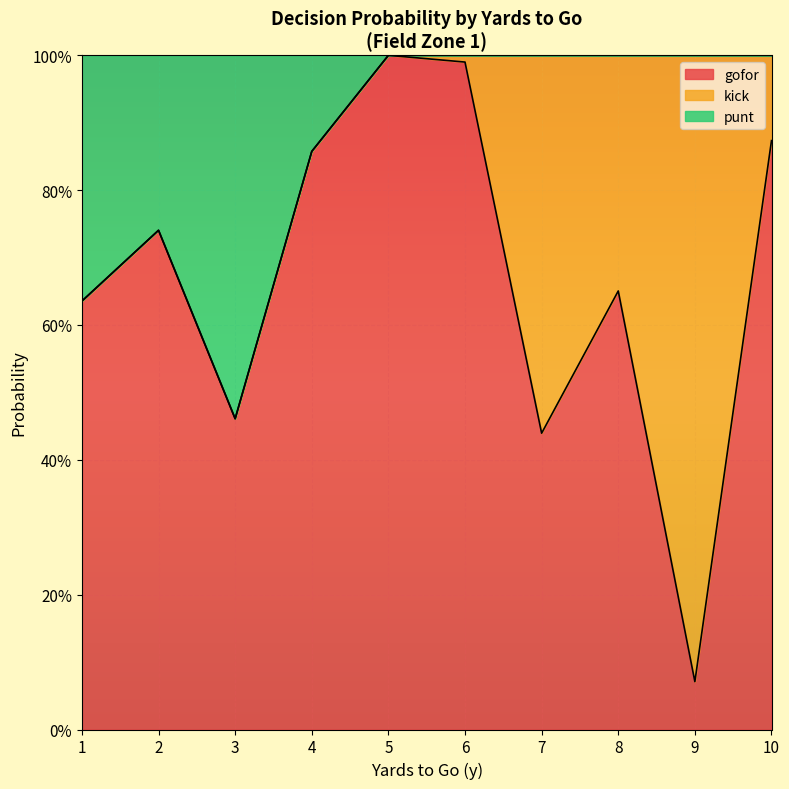

What is the smallest value displayed?

0.1